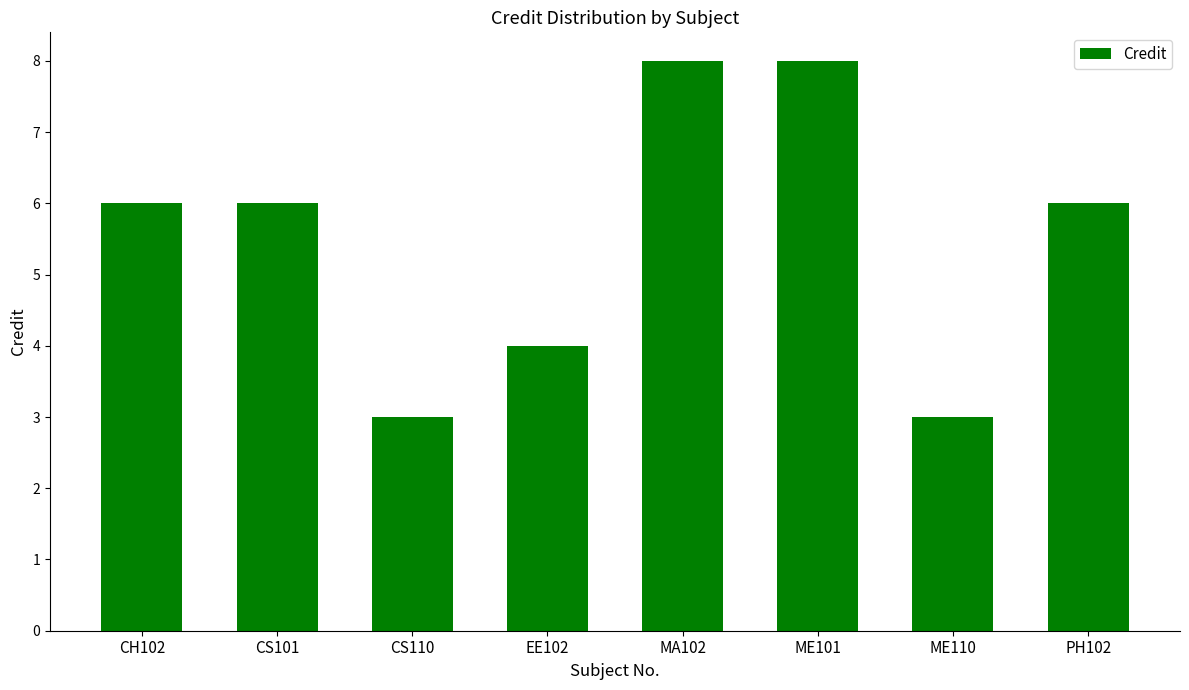

What is the sum of all values?

44